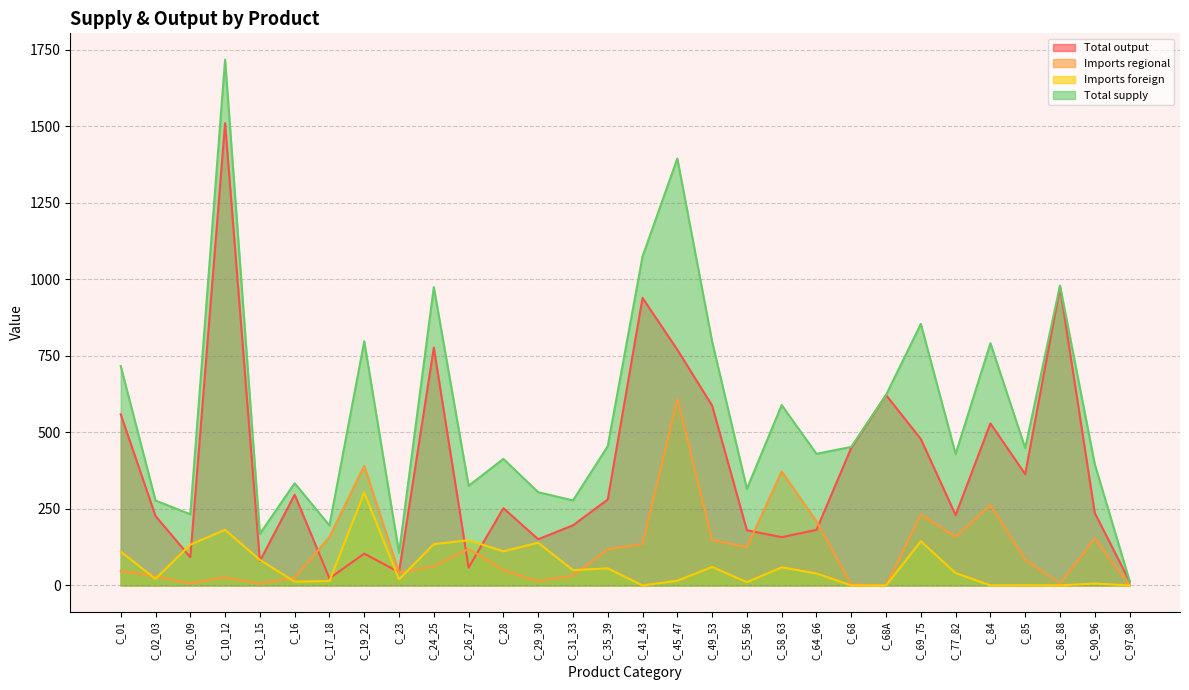

What is the difference between the second highest and second lowest values in the Imports regional series?

389.2